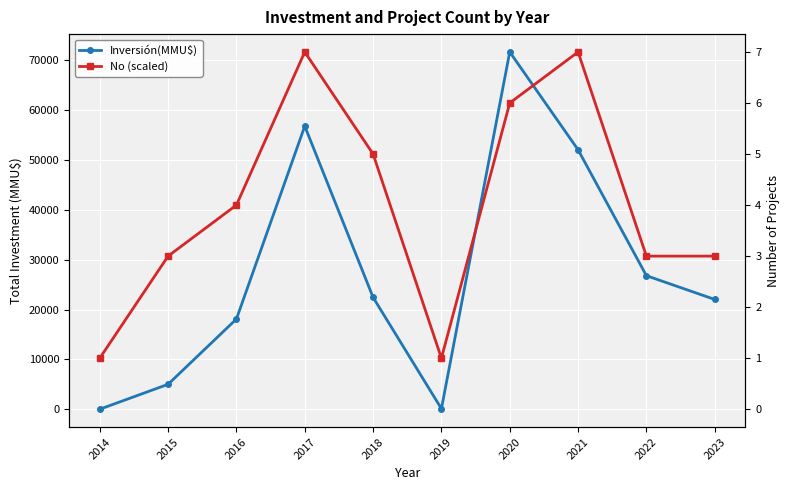

What is the minimum value for No (scaled)?

10242.9